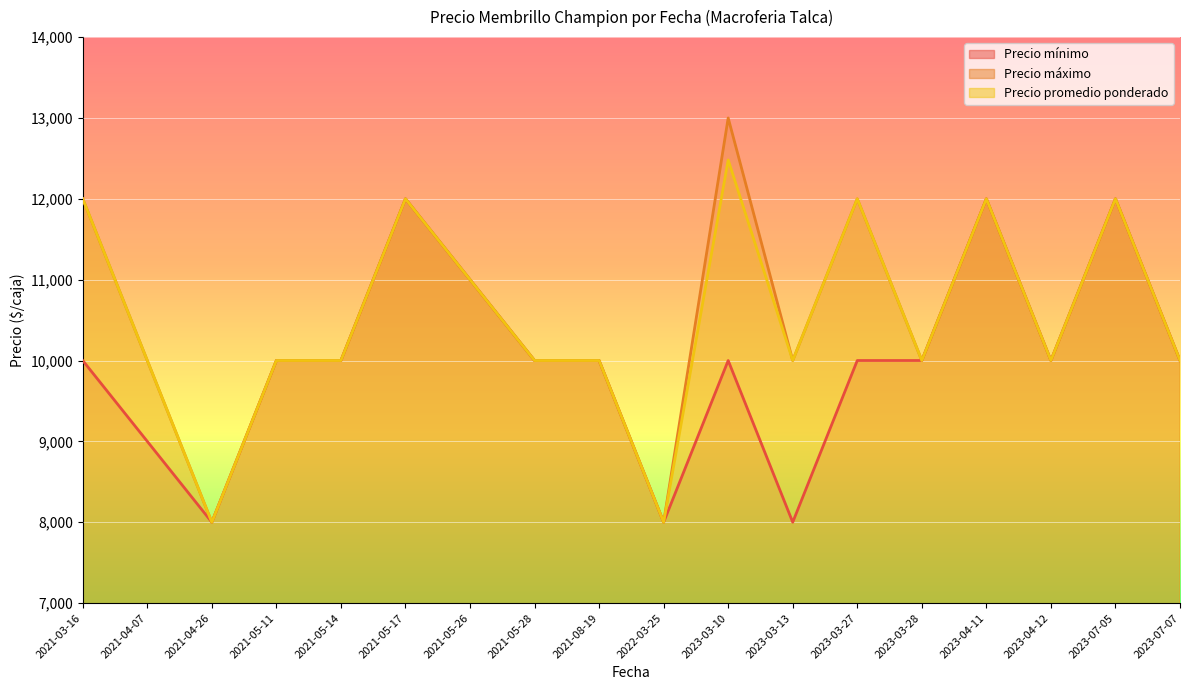

Is the value of Precio promedio ponderado at 2023-03-27 greater than the value of Precio máximo at 2021-05-17?

No